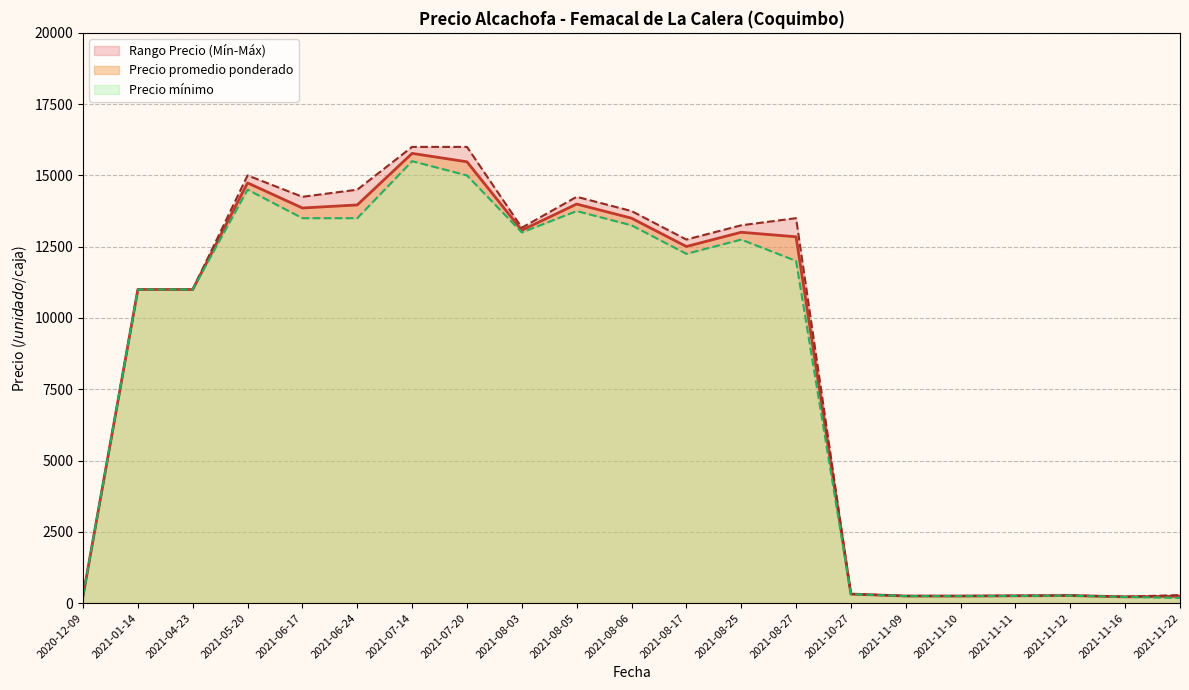

At which category is the sum across all series the highest?

2021-11-22